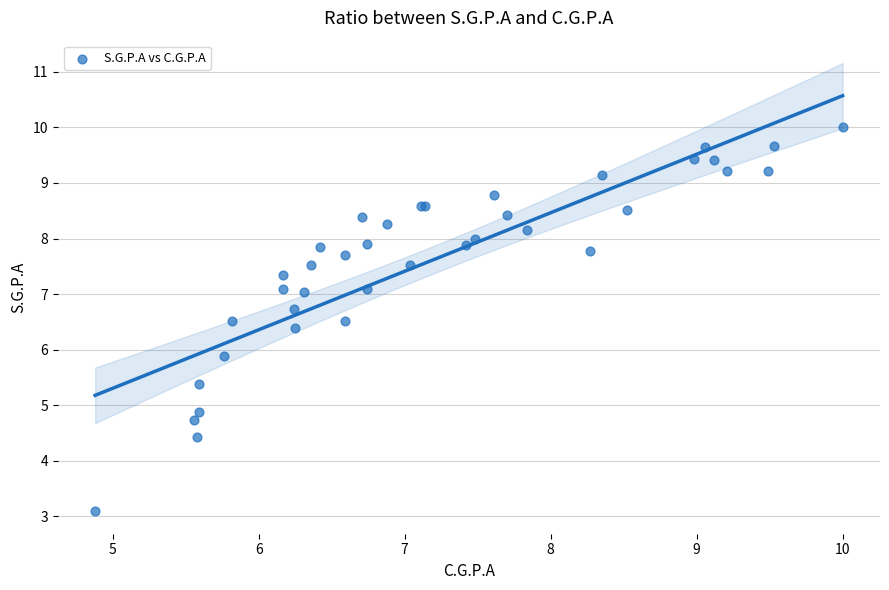

What Y value in the scatter plot is closest to 6?

5.9